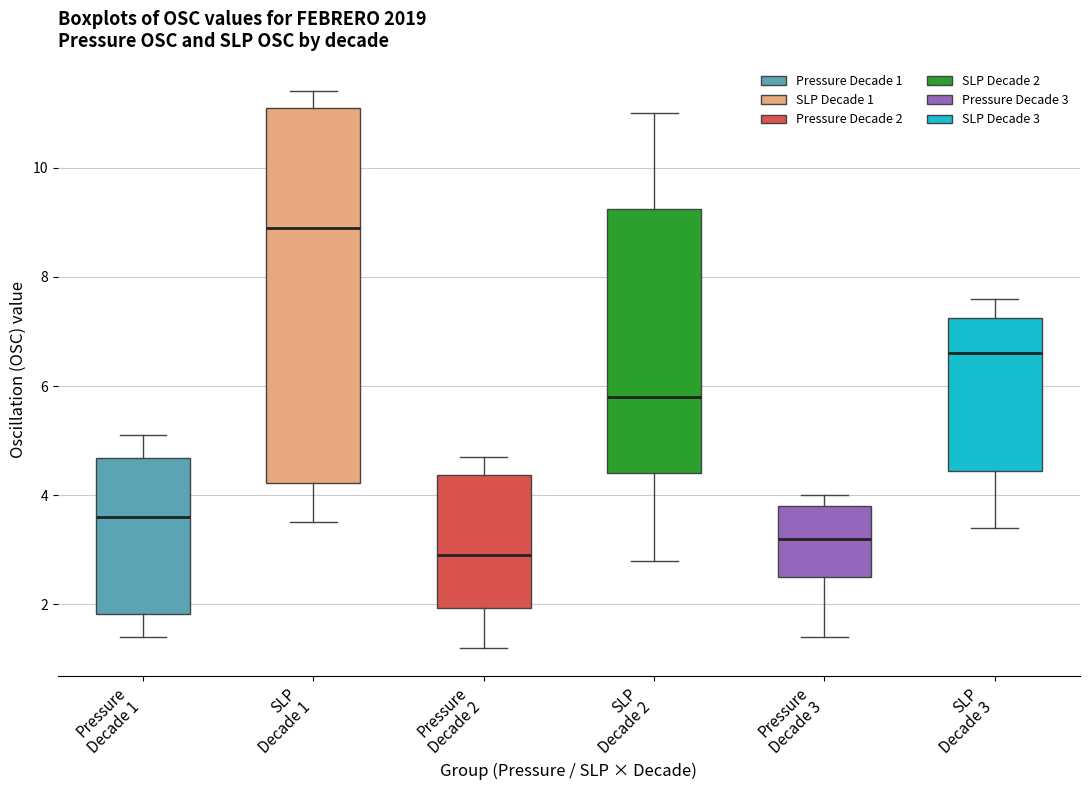

Reading left to right, transcribe this box plot: for each box, give where its median line is, the range the box spans, and where its two whiskers end, as read against the y-axis. The values are not printed on the chart, so give them approximately, as read against the axis.

Pressure Decade 1: median 3.6, box 1.8 to 4.6, whiskers 1.4 to 5.2
SLP Decade 1: median 9.0, box 4.2 to 11.2, whiskers 3.6 to 11.4
Pressure Decade 2: median 3.0, box 2.0 to 4.4, whiskers 1.2 to 4.8
SLP Decade 2: median 5.8, box 4.4 to 9.2, whiskers 2.8 to 11.0
Pressure Decade 3: median 3.2, box 2.6 to 3.8, whiskers 1.4 to 4.0
SLP Decade 3: median 6.6, box 4.4 to 7.2, whiskers 3.4 to 7.6